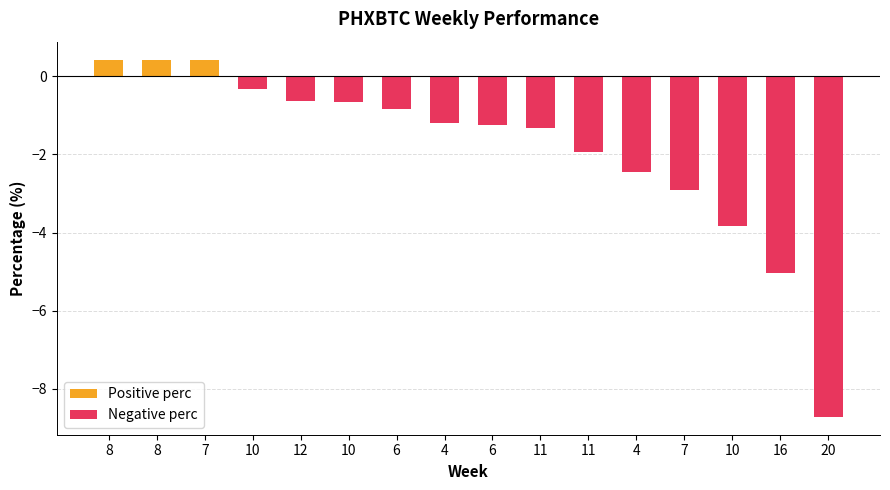

Reading left to right, transcribe all the data shown in this chart.

0.4	0.4	0.4	-0.3	-0.6	-0.7	-0.9	-1.2	-1.3	-1.3	-1.9	-2.4	-2.9	-3.8	-5.0	-8.7